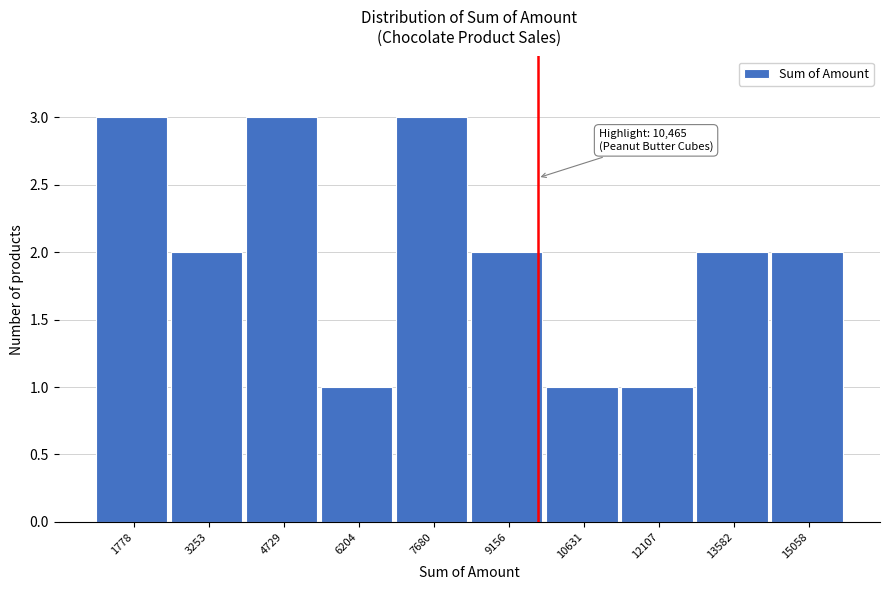

Reading right to left, list all the values displayed in this chart.

15058=2	13582=2	12107=1	10631=1	9156=2	7680=3	6204=1	4729=3	3253=2	1778=3